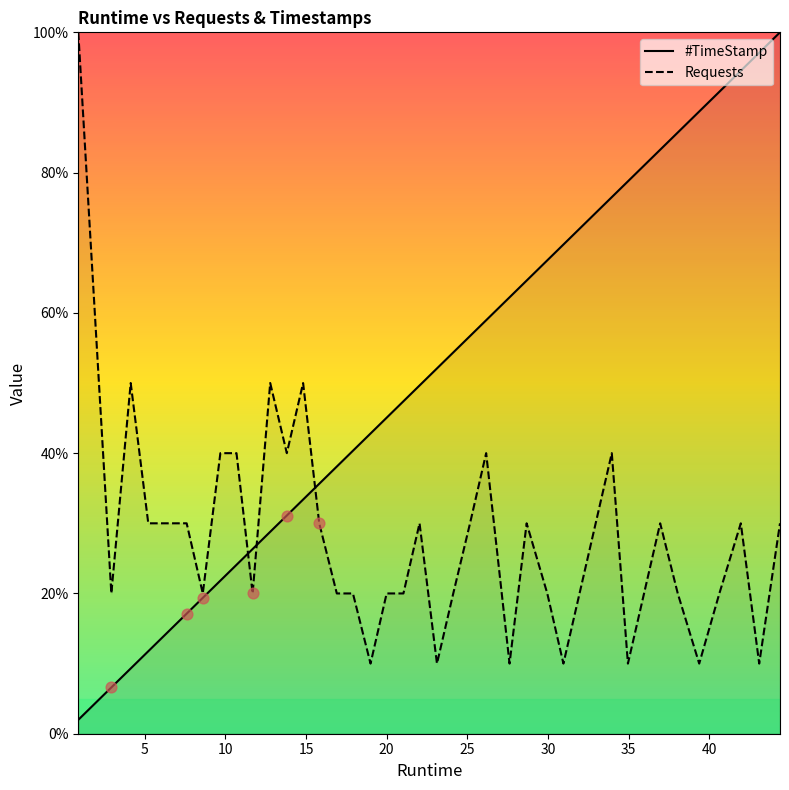

Which series has the widest spread of Y values?

#TimeStamp